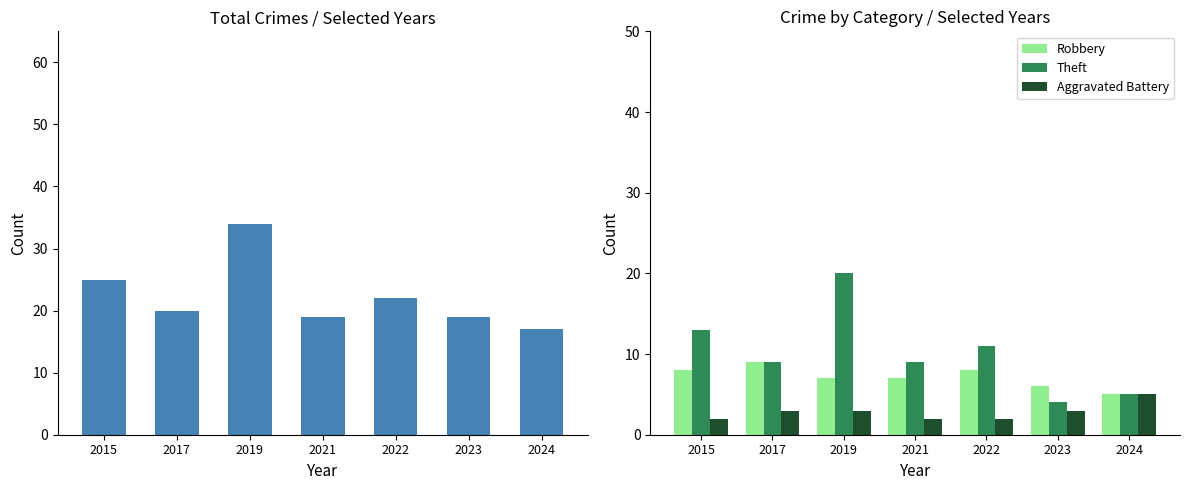

How many data points in Robbery are less than 7?

2